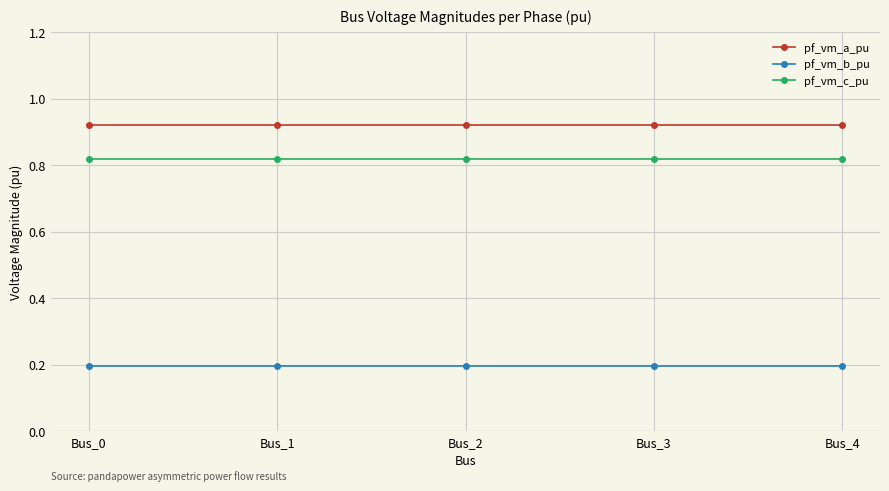

Does the chart display data point markers on the line(s)?

Yes